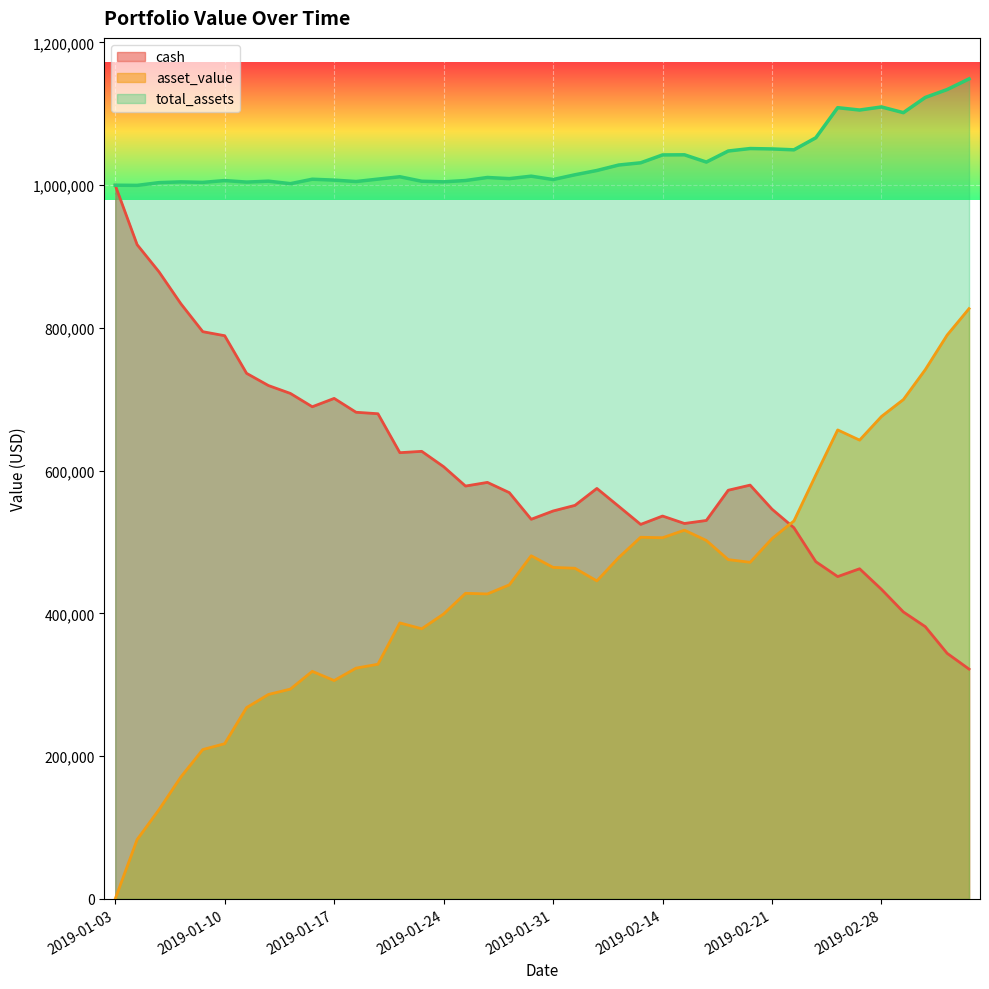

The asset_value series shows 507965.9 at 2019-01-14. True or false?

False